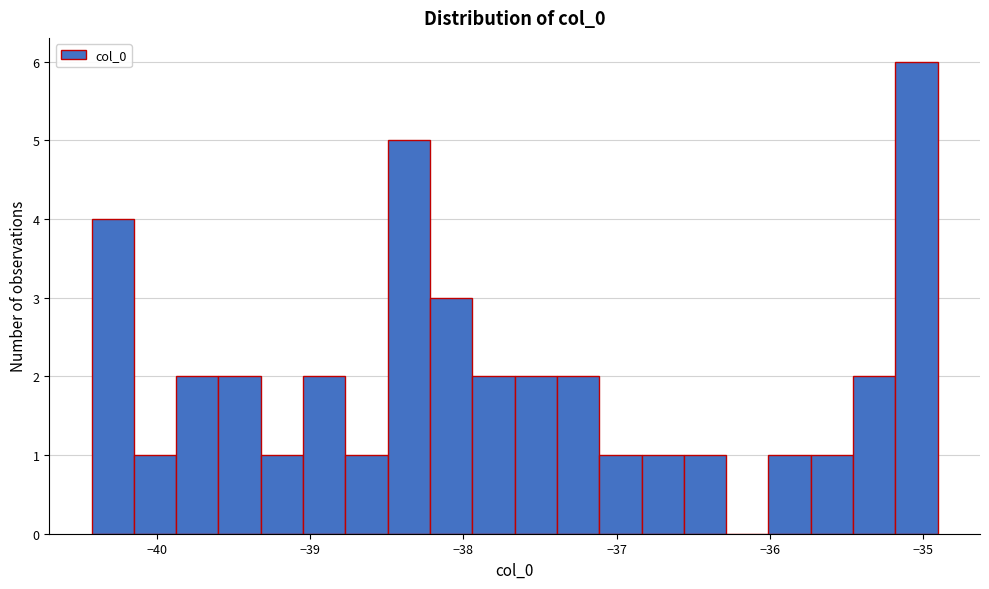

Read against the x-axis, roughly where is the centre of the tallest bar?

-35.0